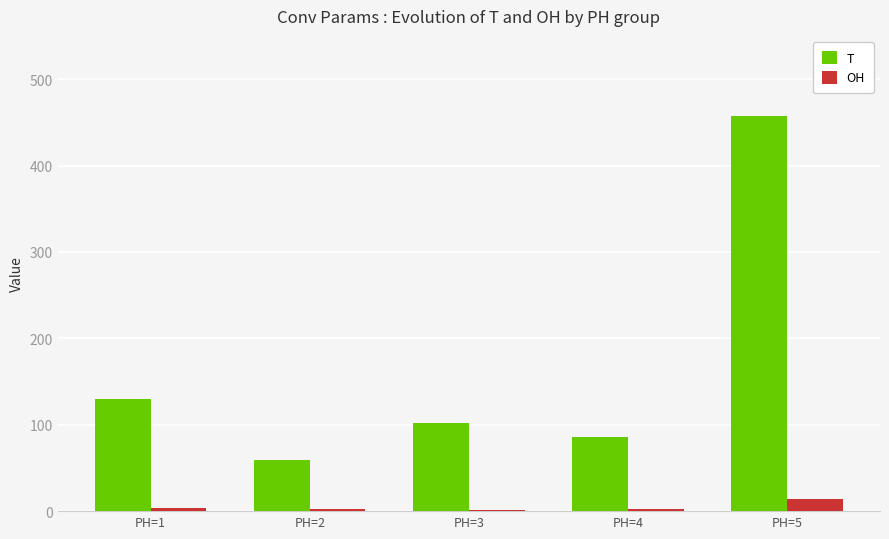

How many distinct data groups are displayed?

2